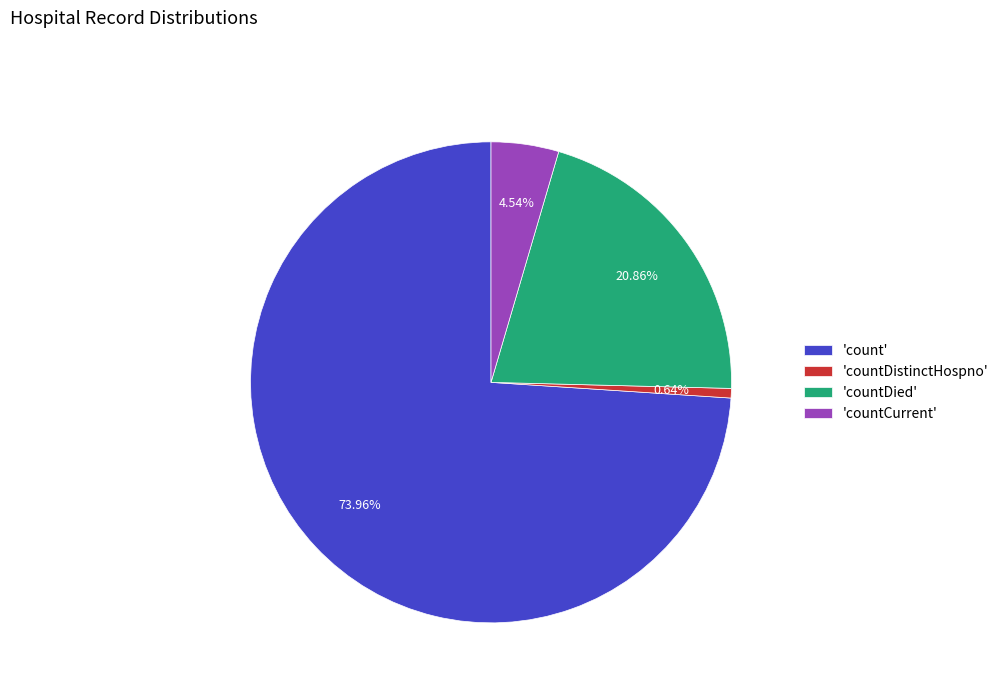

Does any single category account for the majority?

Yes